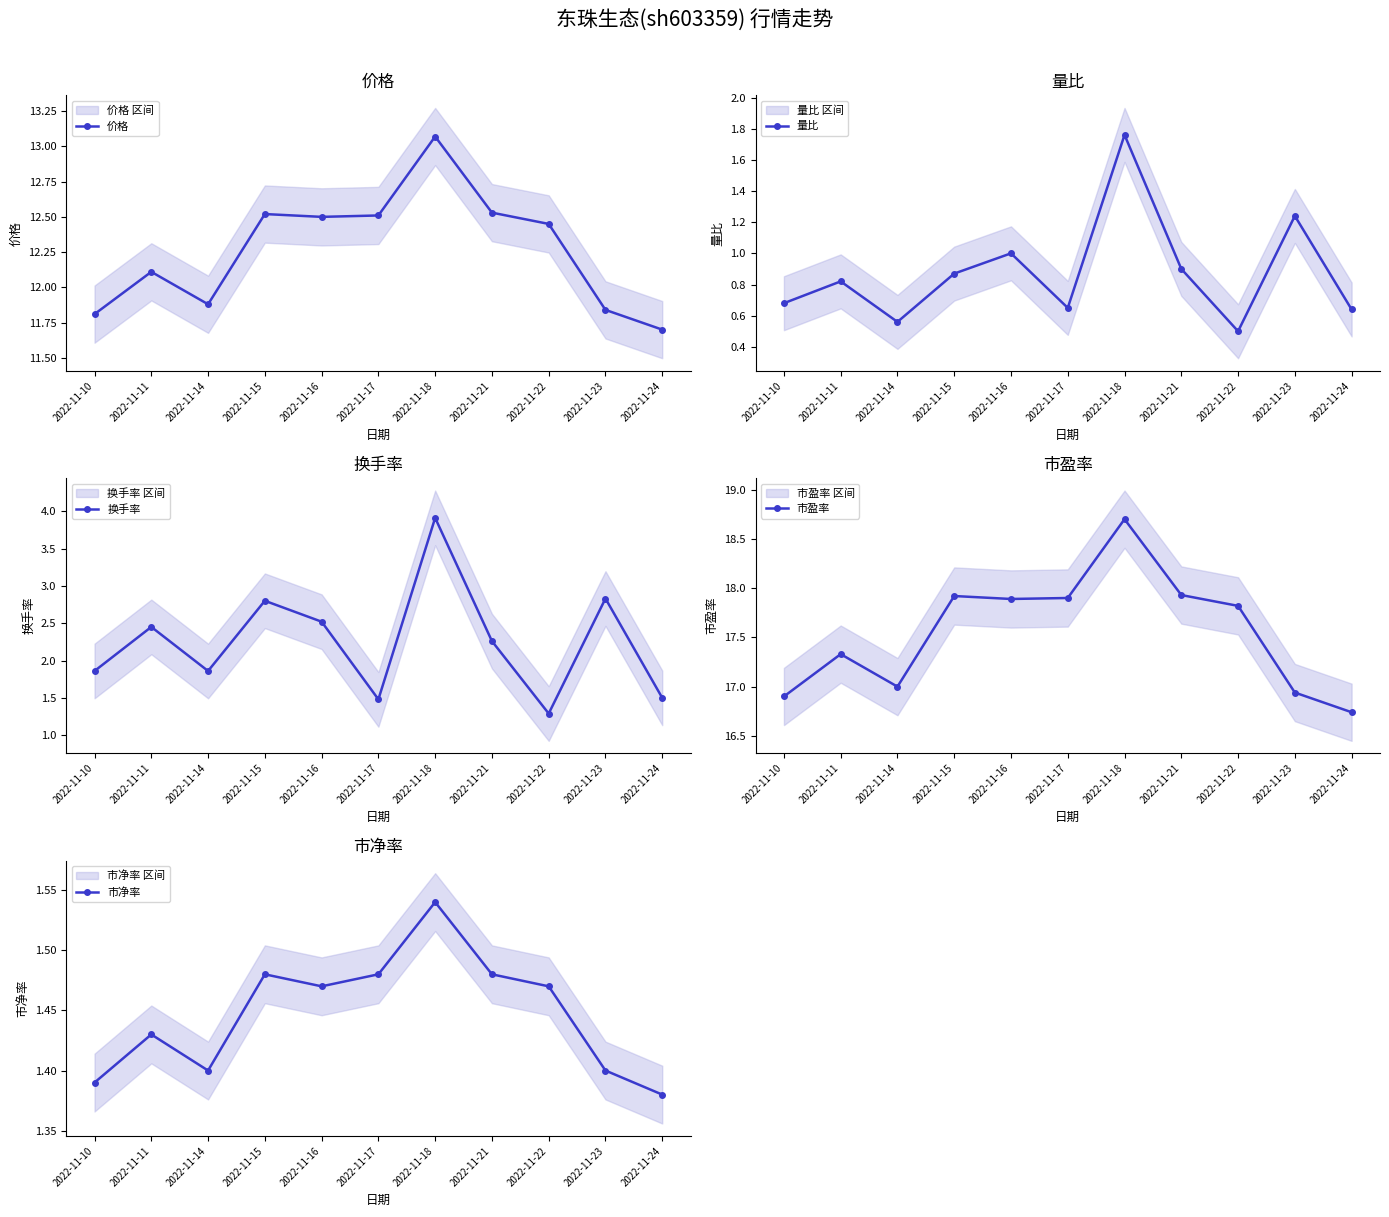

What is the difference between the second highest and minimum values in the 市净率 series?

0.1